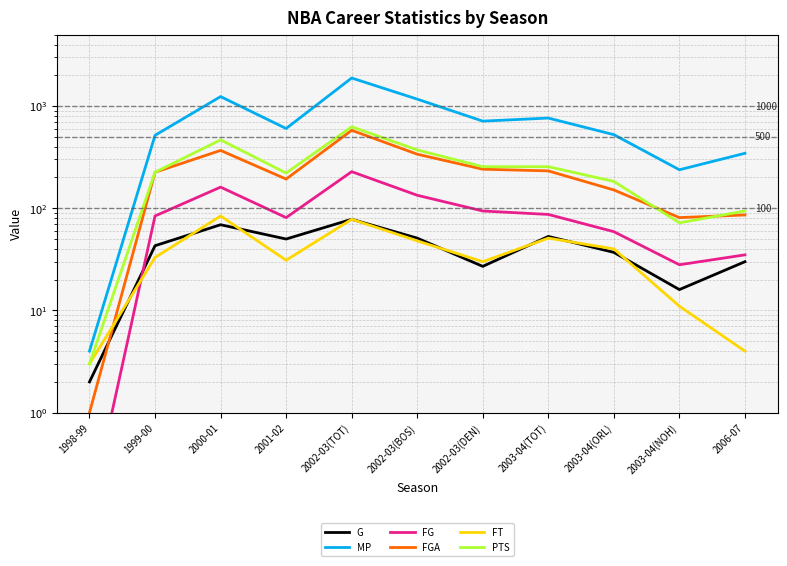

How many lines are shown in the chart?

6